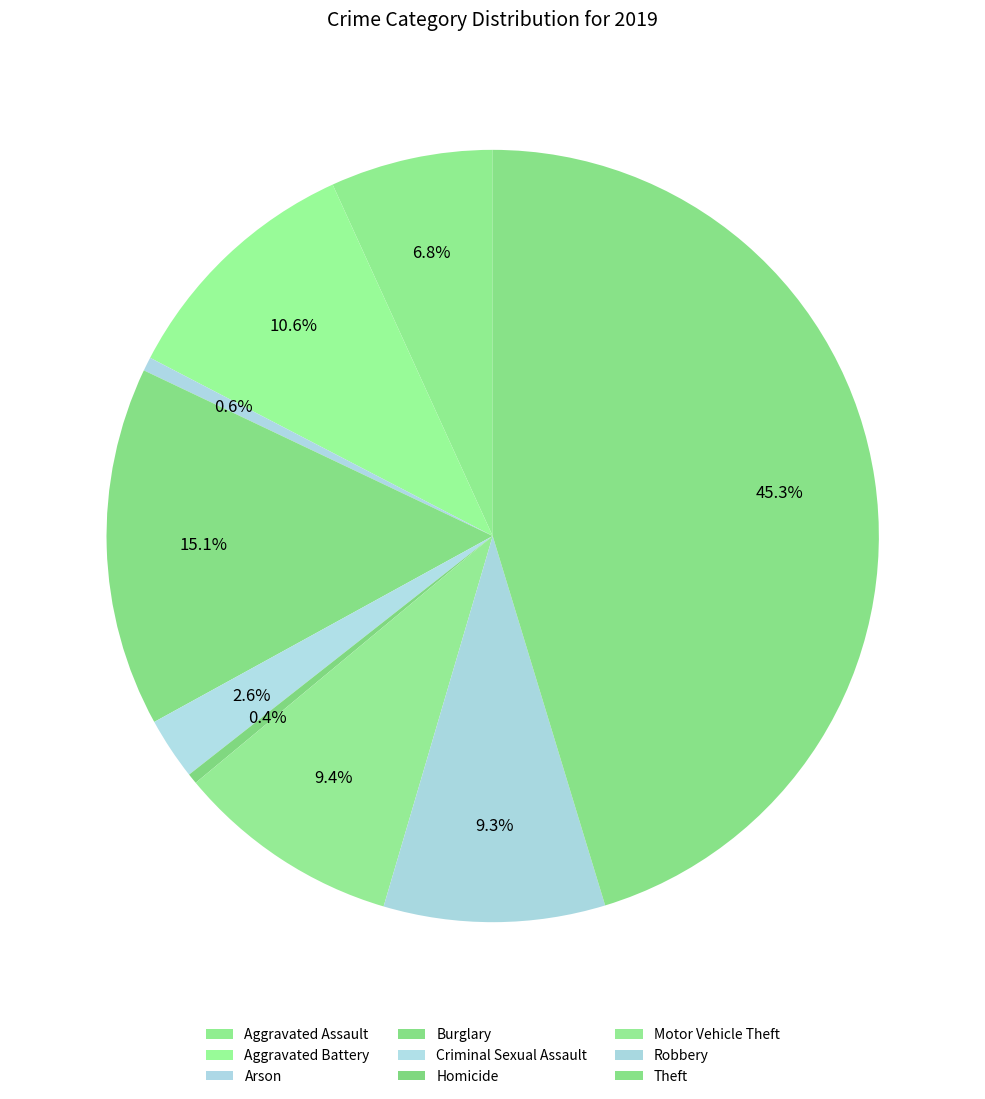

What percentage is the Aggravated Assault slice, to the nearest percent?

7%